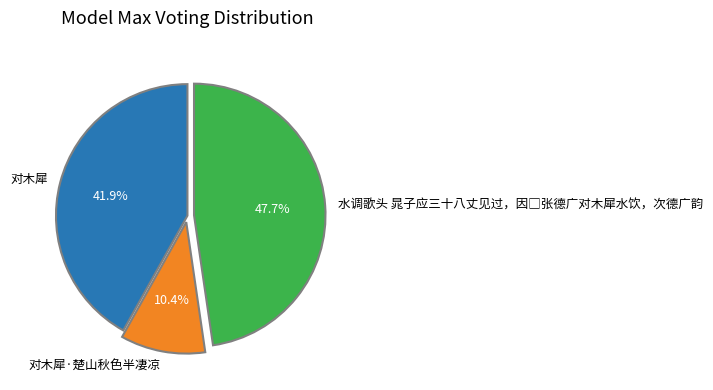

Approximately how many times larger is the value at 对木犀 compared to 对木犀·楚山秋色半凄凉?

4.0